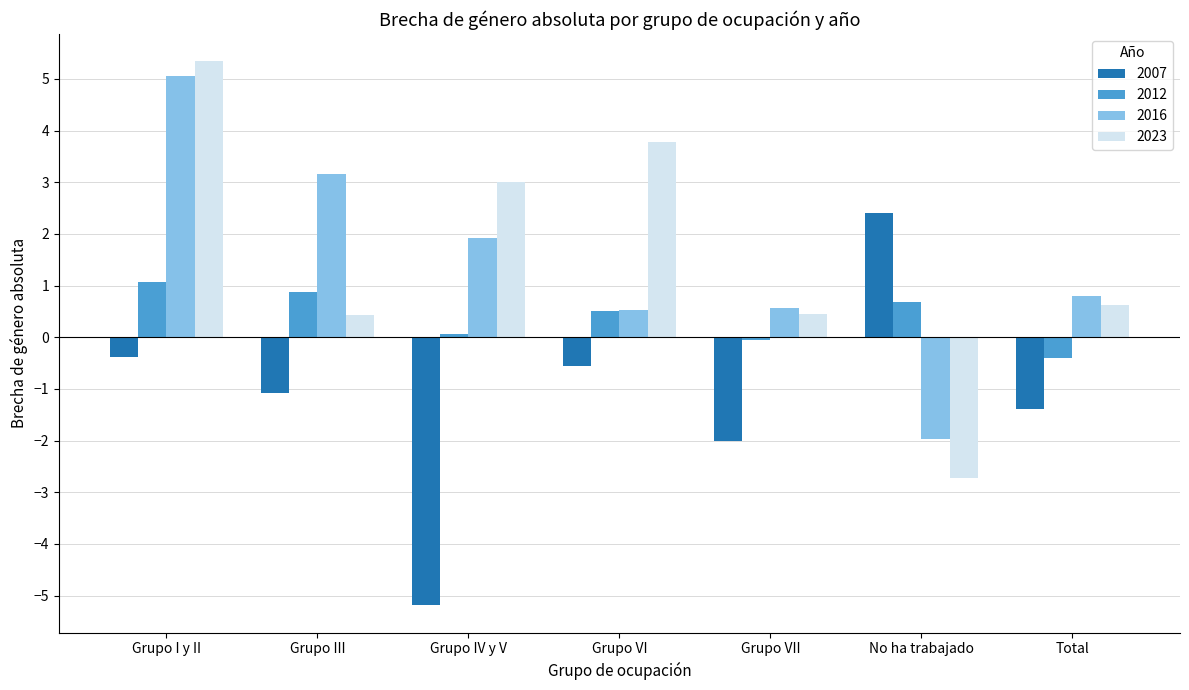

Count the number of categories in the chart.

7